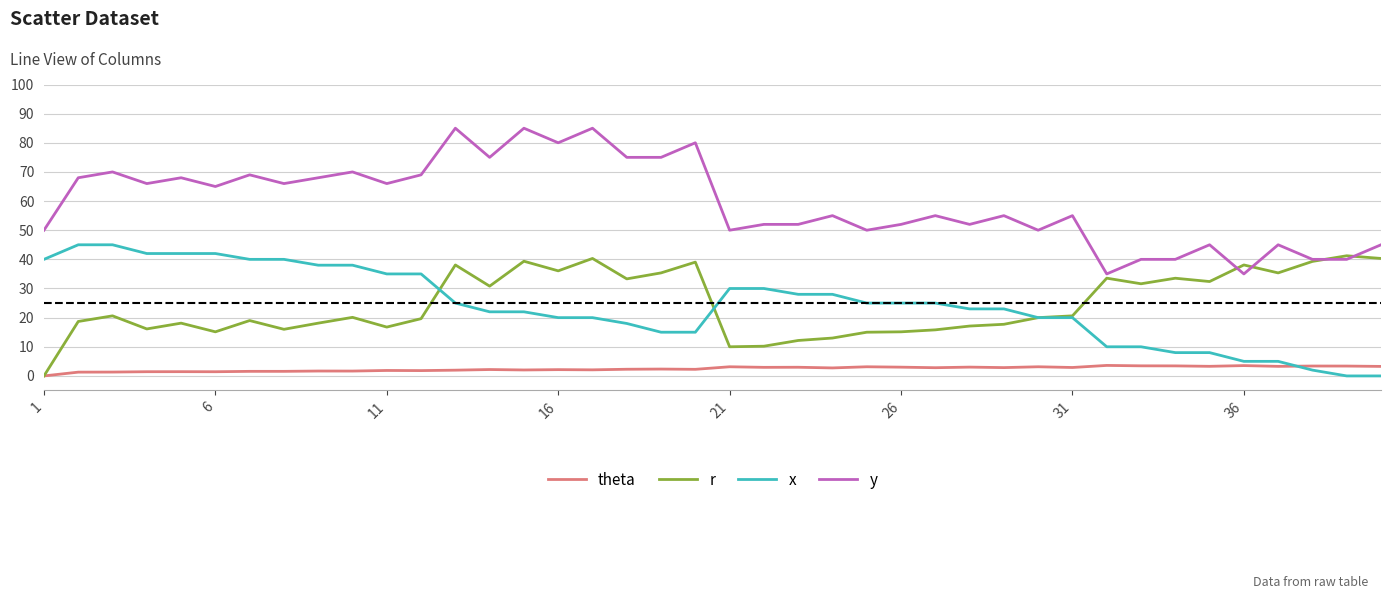

At how many categories does at least one series exceed 48?

31